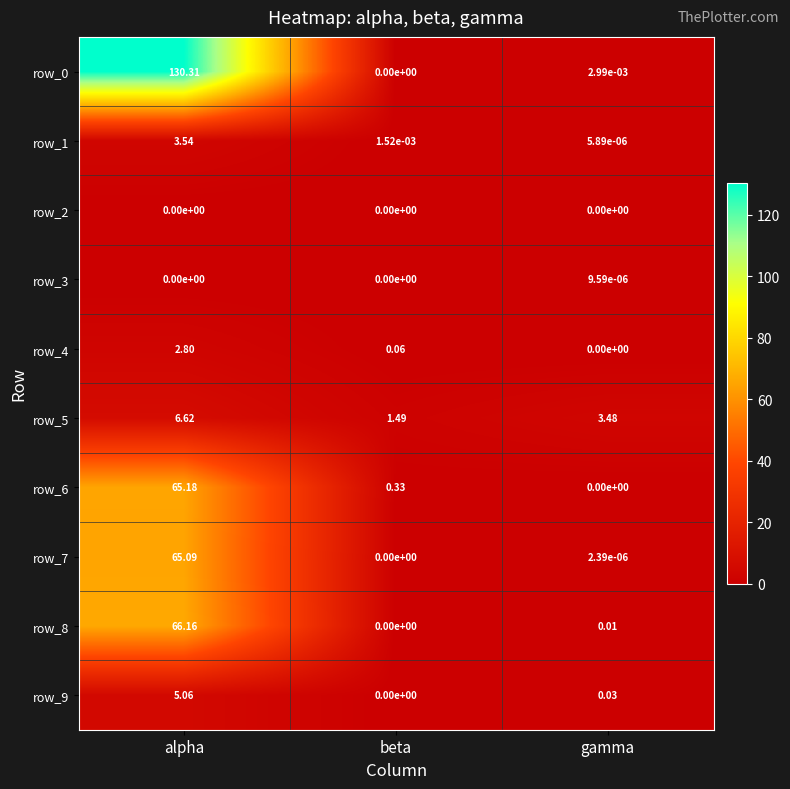

Is it true that row_8 equals 40.1 at beta?

False